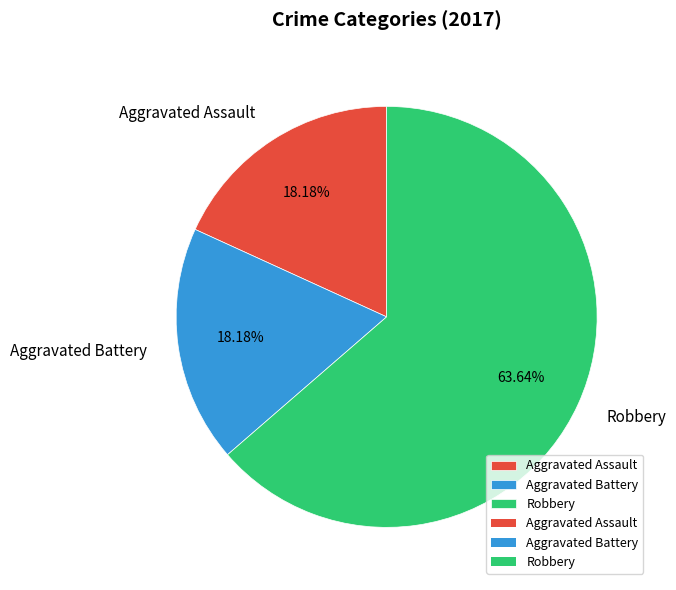

To the nearest percent, what percentage of the pie is Aggravated Battery?

18%